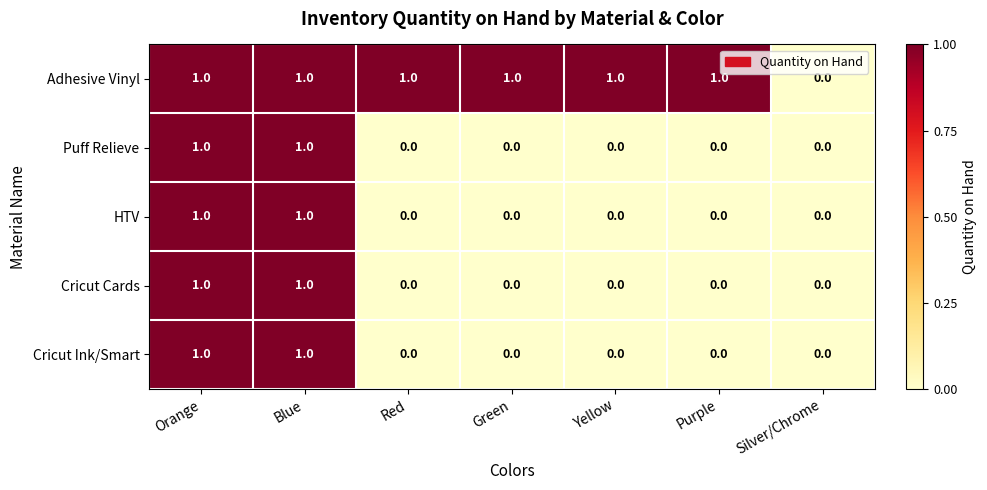

What is the total value across all series at Yellow?

1